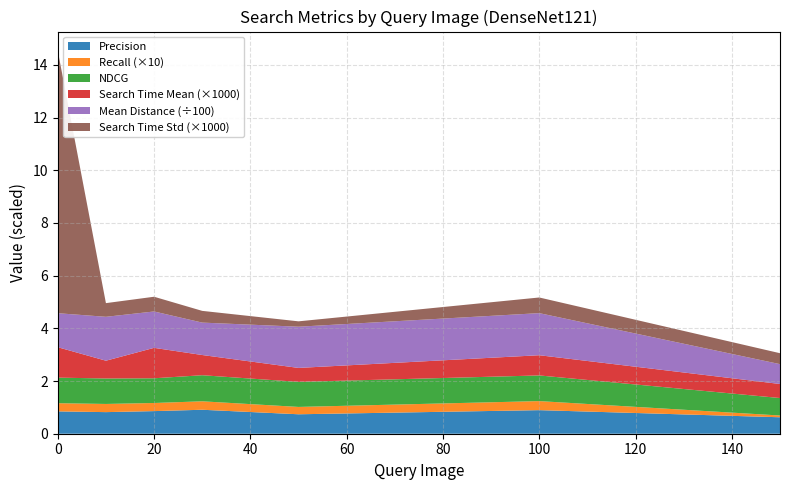

What is the total value across all series at 100?

5.2